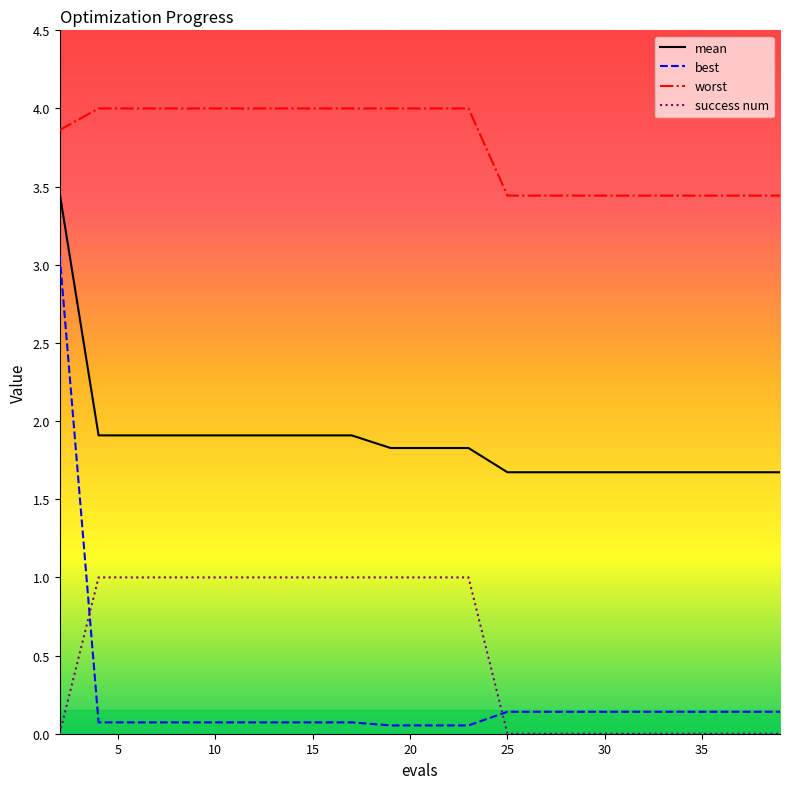

What is the difference between the maximum and second lowest values in the best series?

3.0